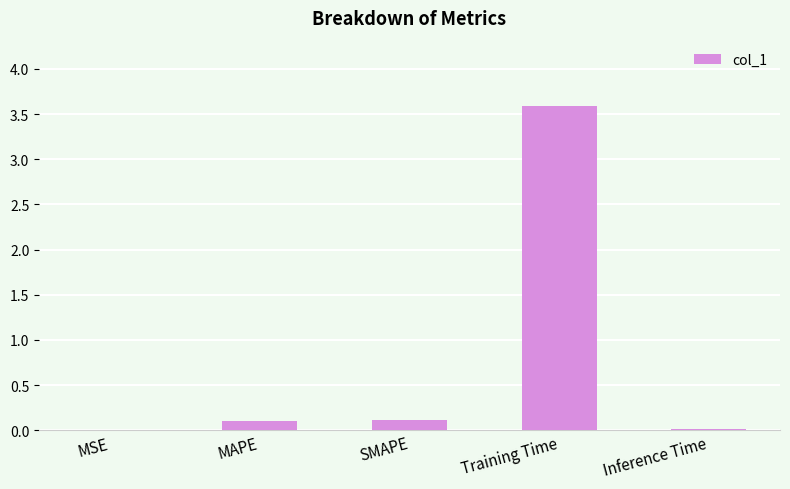

What is the greatest value displayed?

3.6